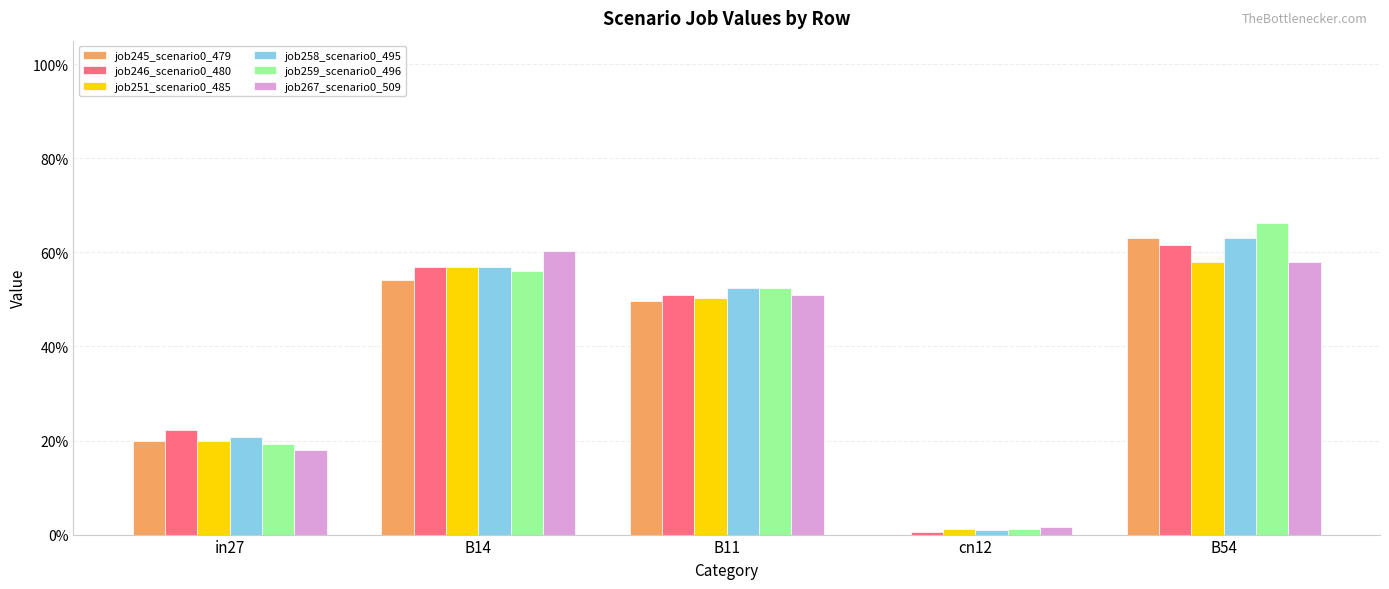

What is the difference between the job259_scenario0_496 values at B54 and cn12?

0.6